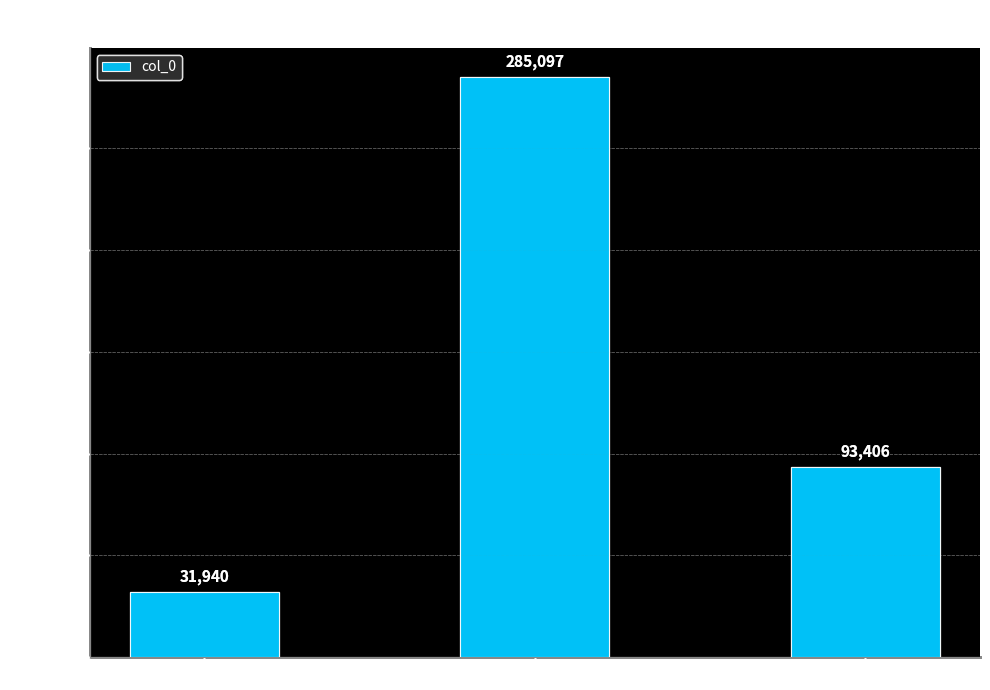

Reading left to right, list all the values displayed in this chart.

别舍弟·欲住住不得=31940	忆秦娥·住住住了何曾住=285097	二绝·南溪不住住犹溪=93406